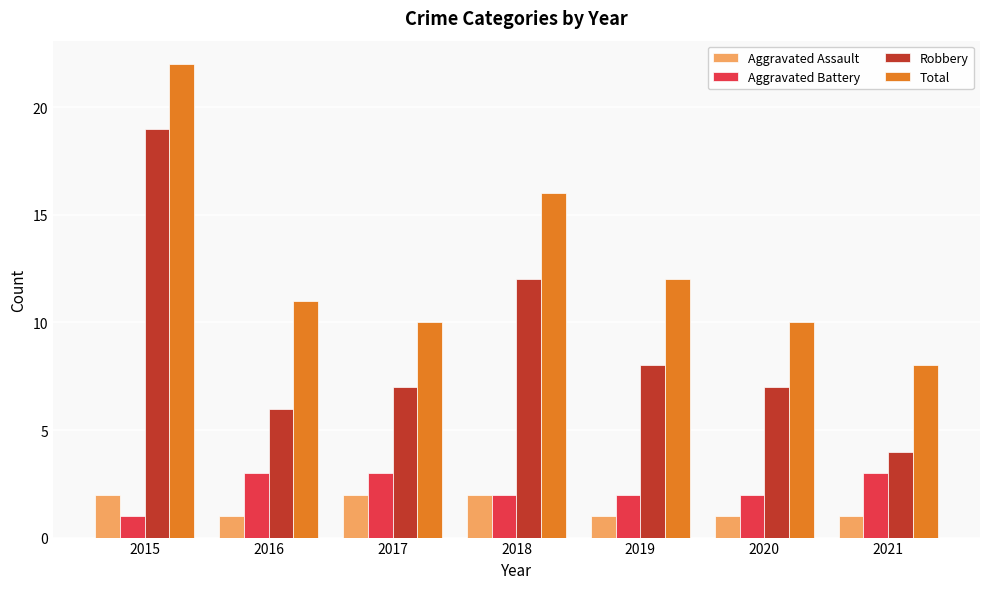

What is the spread (max minus min) of values at 2015?

21